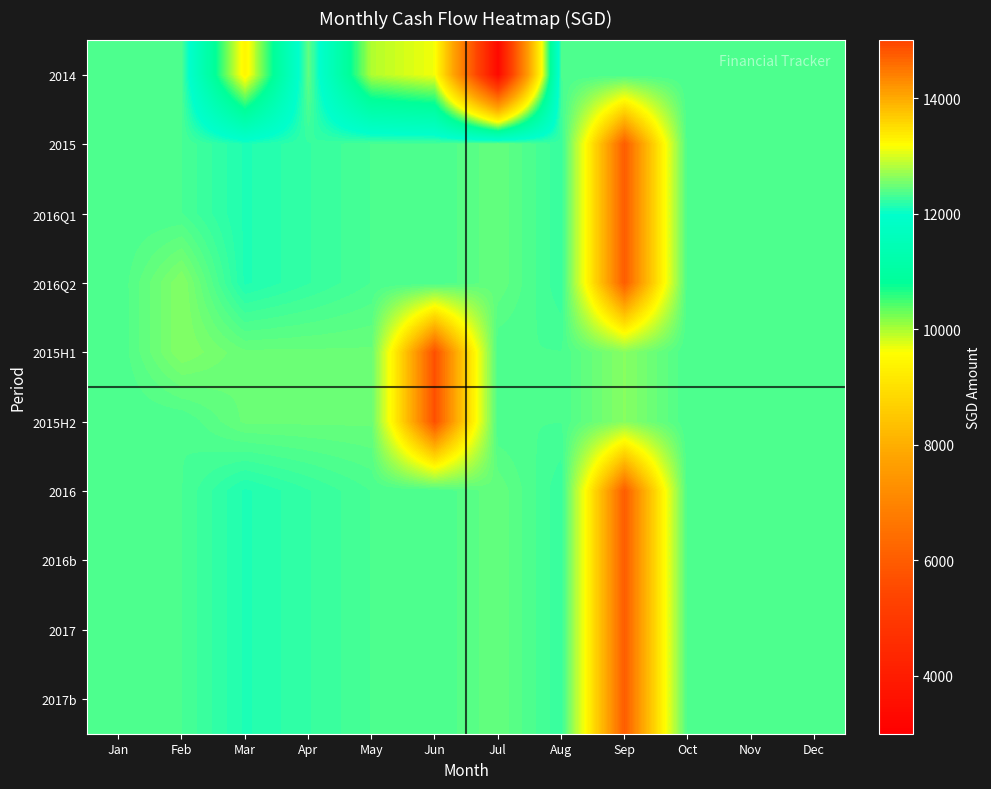

Rank the series at Jul from lowest to highest value.

2014, 2015H1, 2015H2, 2015, 2016Q1, 2016Q2, 2016, 2016b, 2017, 2017b